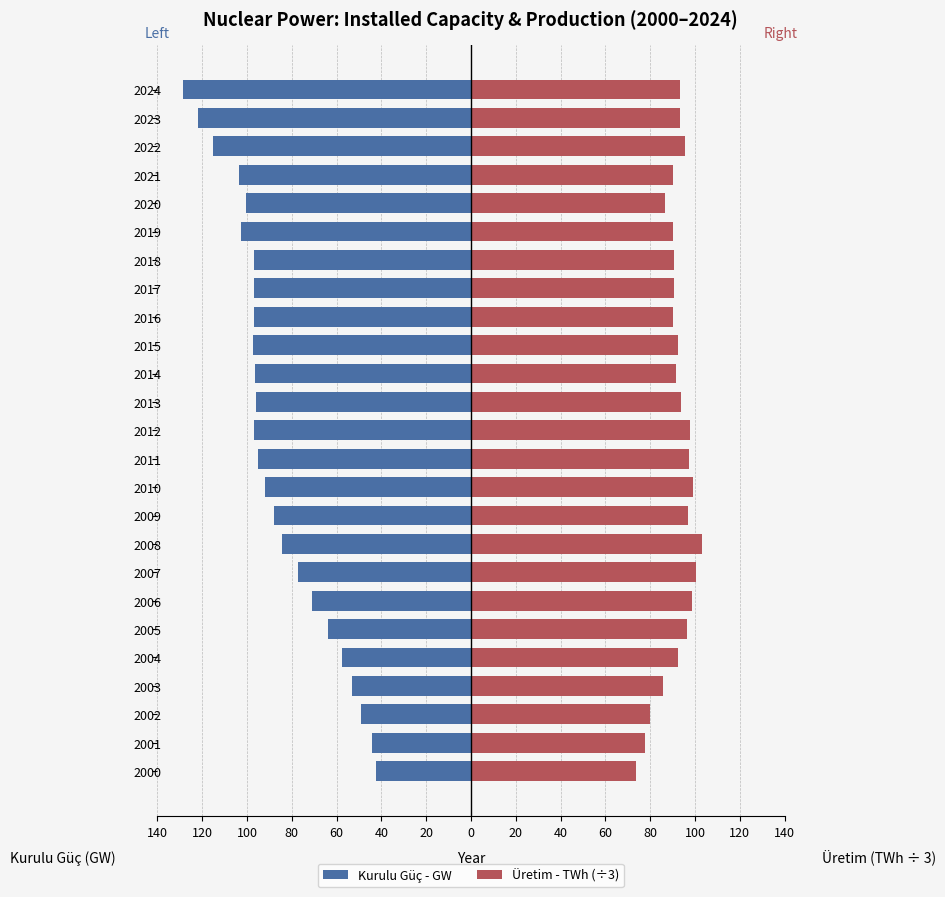

What is the sum of the Üretim - TWh (÷3) values at 2024 and 2001?

171.2